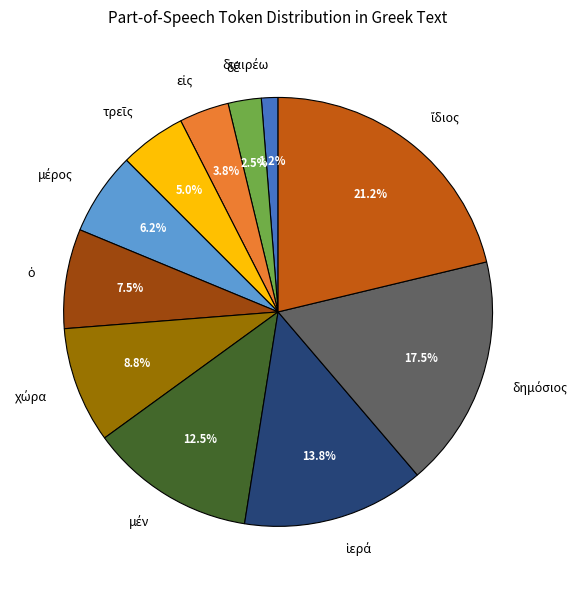

Is there any slice that represents more than half of the pie?

No